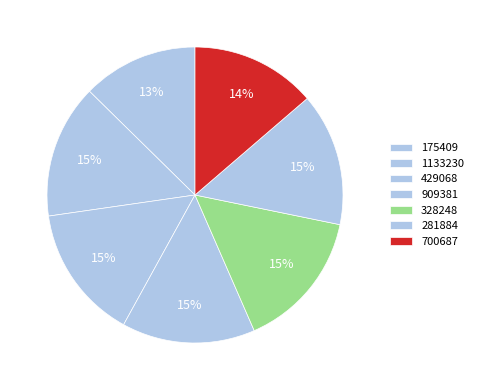

Combined, what portion of the pie is 281884 and 700687?

28.2%